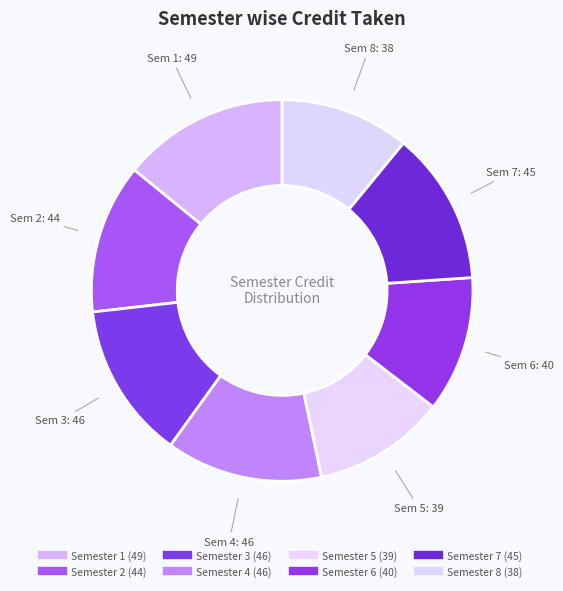

Does any single category account for the majority?

No